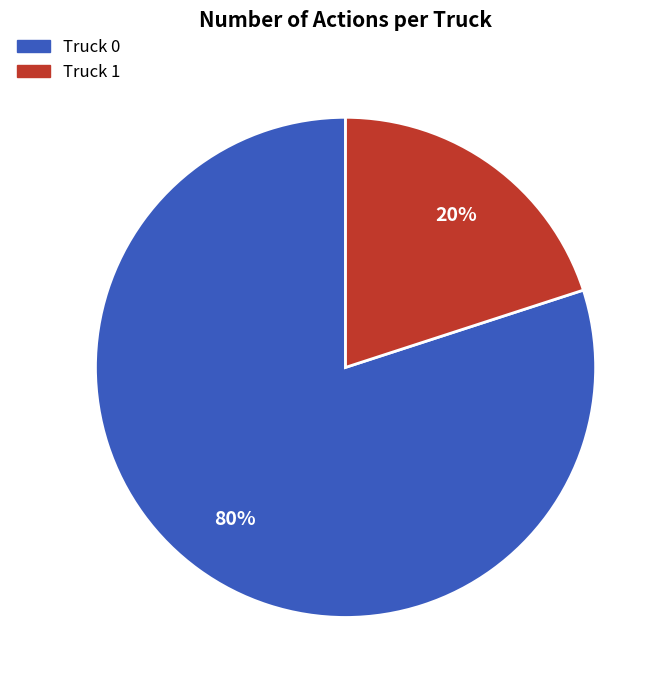

What is the ratio of the value at Truck 0 to the value at Truck 1?

4.0